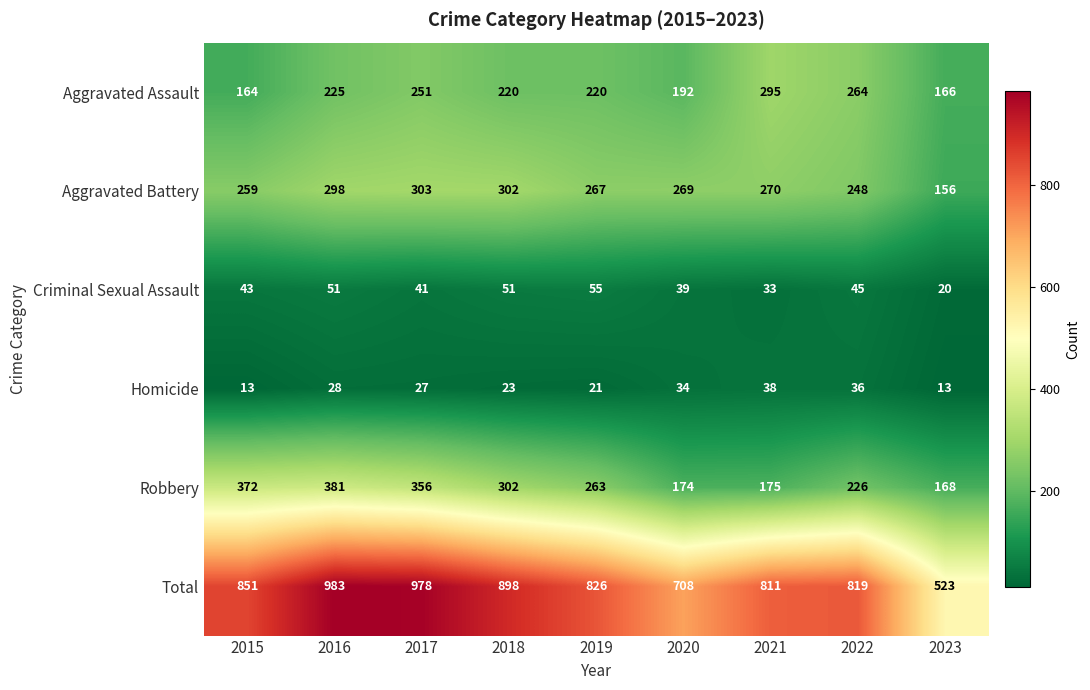

What is the sum of the Homicide values at 2018 and 2023?

36